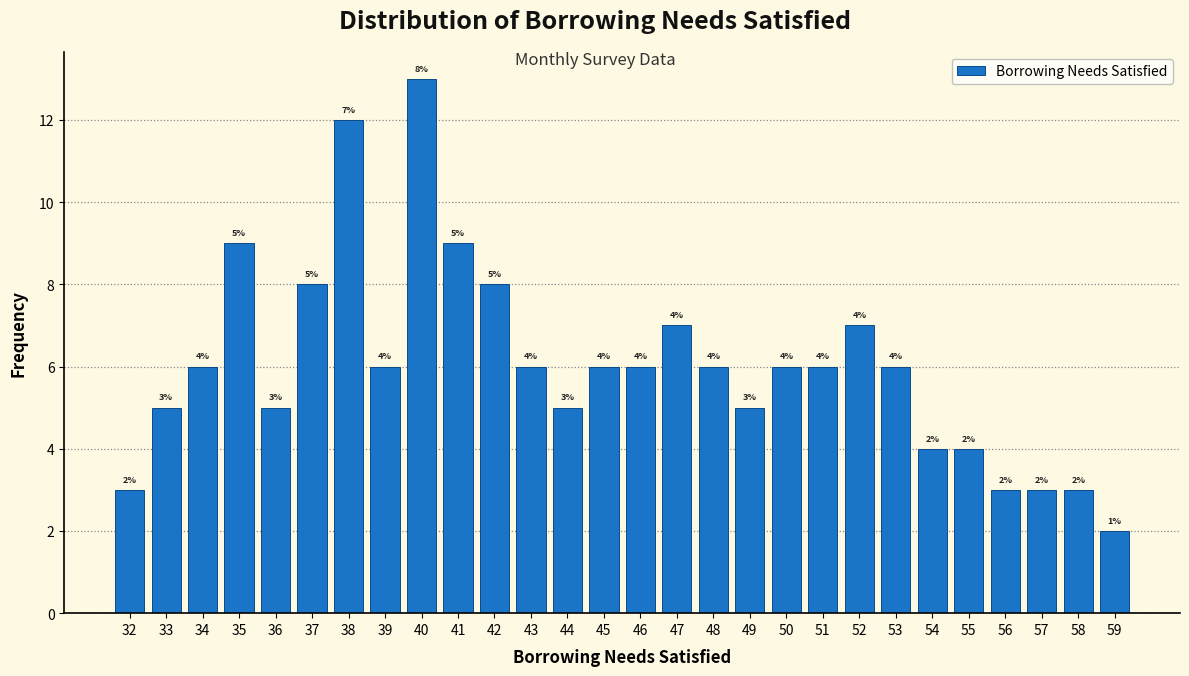

Which range on the x-axis has the tallest bar?

39.5 to 40.5